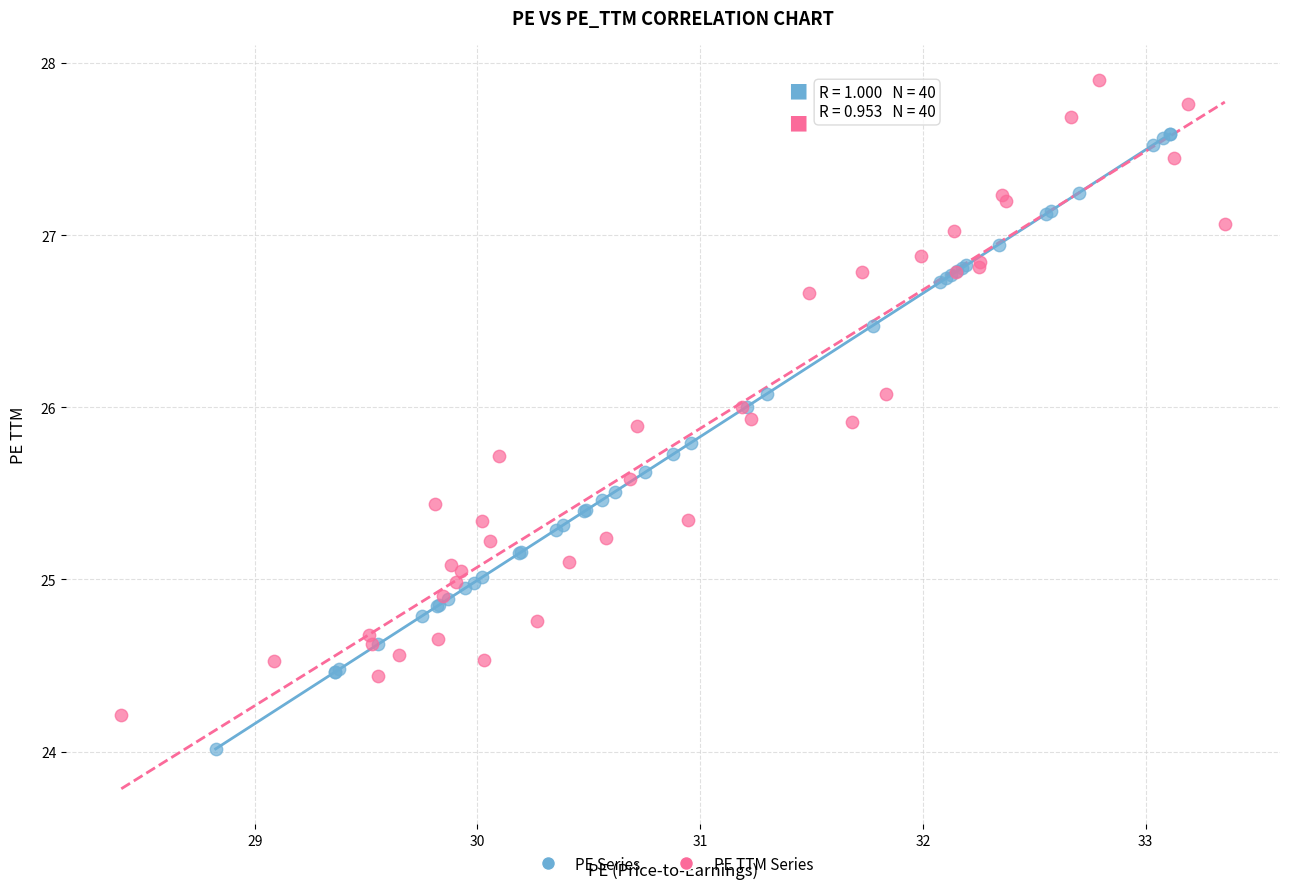

What are all the series names shown in the legend?

PE Series, PE TTM Series